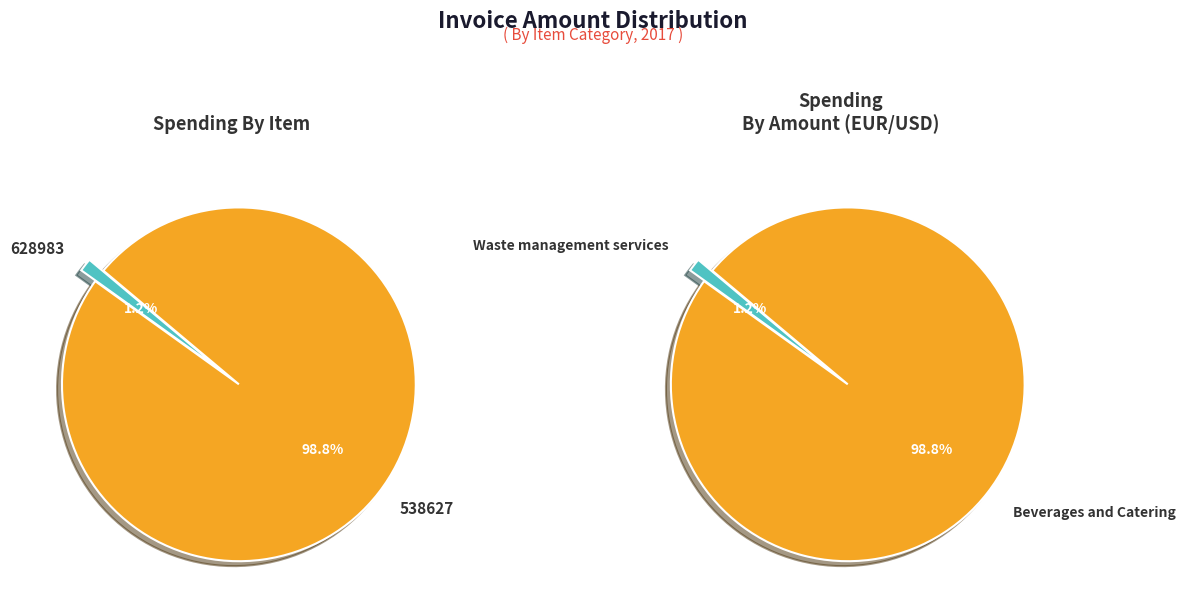

To the nearest percent, what is the combined percentage of Waste management services and Beverages and Catering?

100%